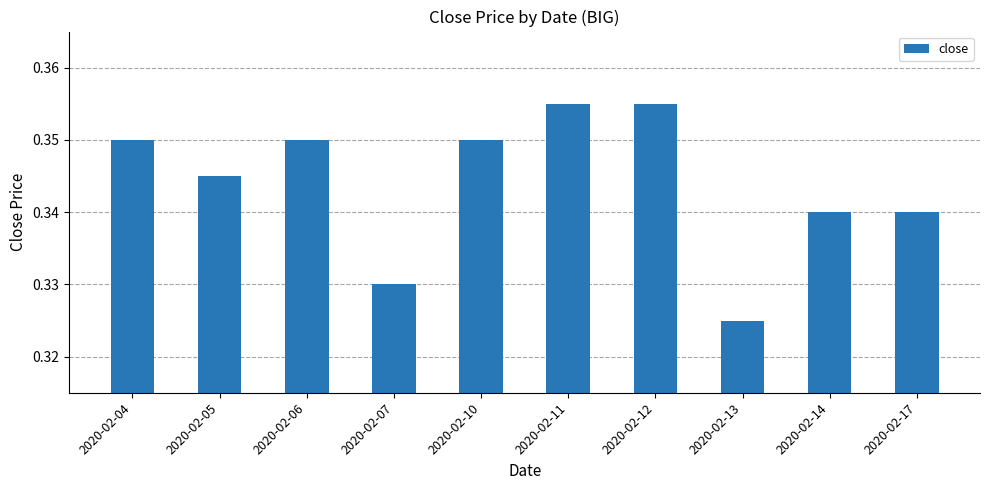

Which has a higher value, 2020-02-06 or 2020-02-07?

2020-02-06